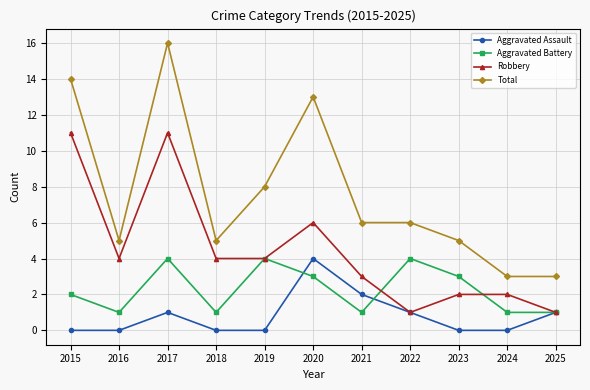

Where is the first local minimum for Total?

2016